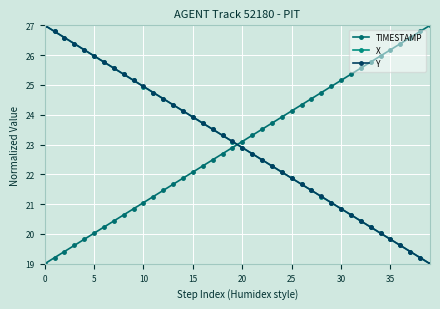

What are all the series names shown in the legend?

TIMESTAMP, X, Y